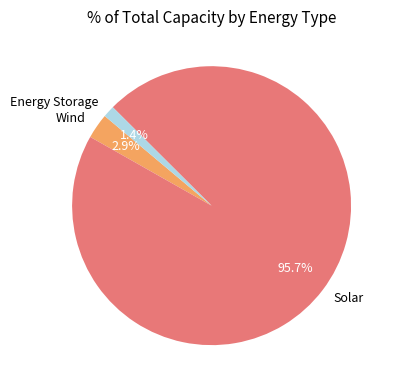

Which category has the smallest portion of the pie?

Energy Storage